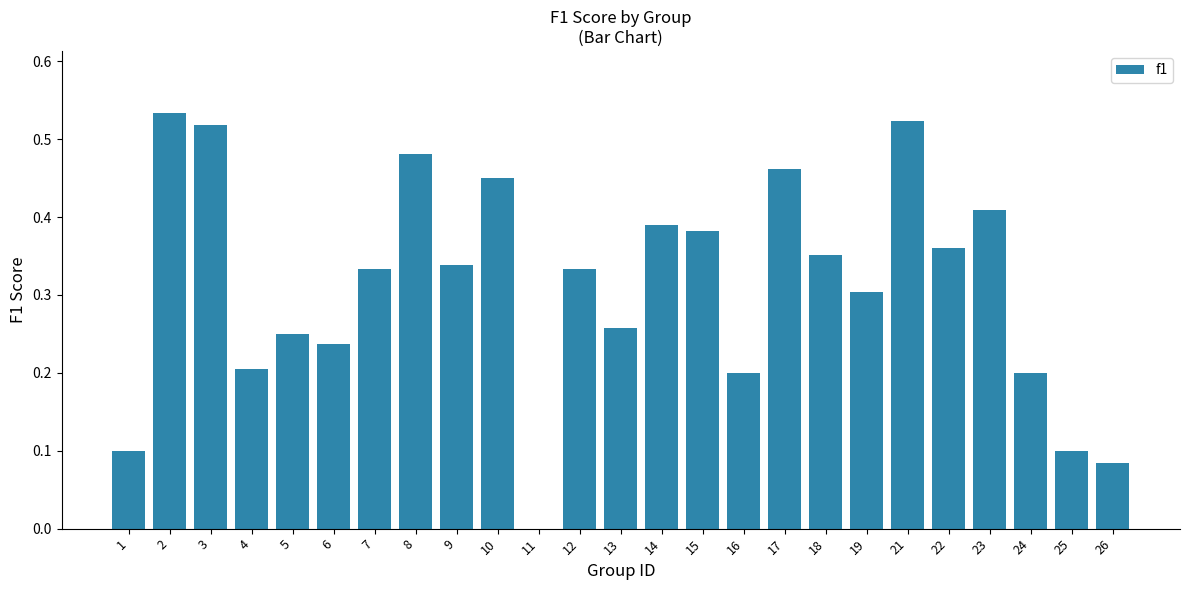

The chart shows a value of 0.3 at 12. True or false?

True